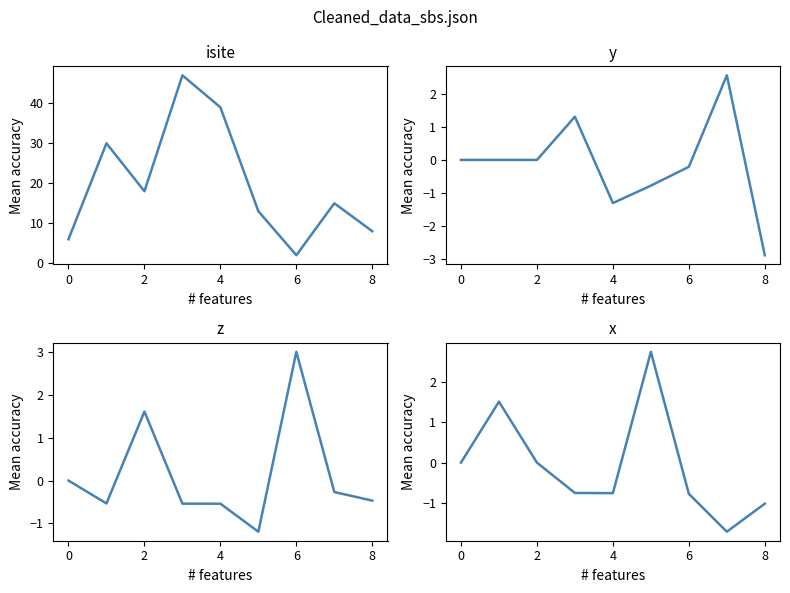

How many values in y are above zero?

4